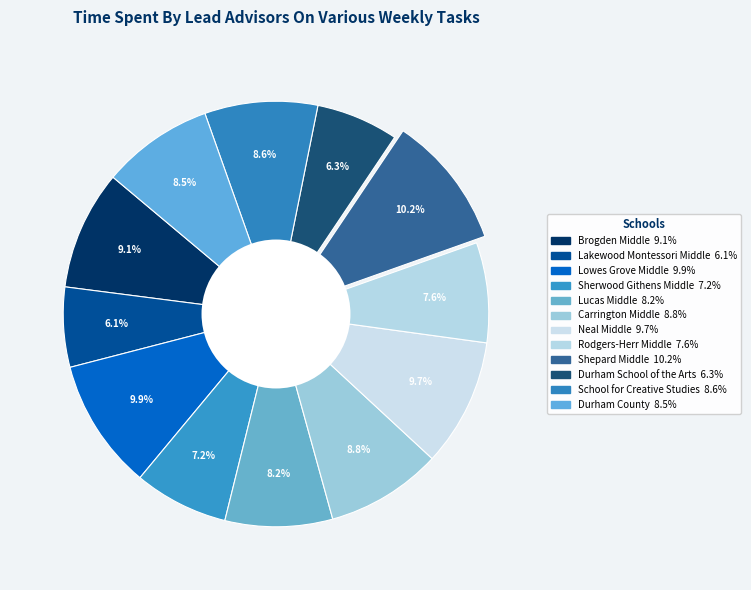

What percentage is the Lakewood Montessori Middle slice, to the nearest percent?

6%